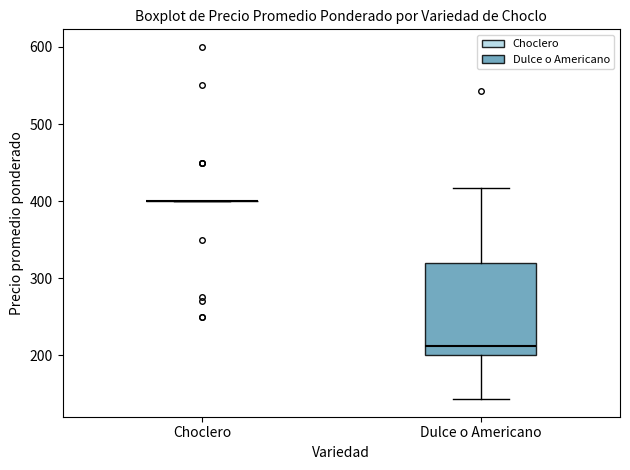

Reading left to right, read every box against the y-axis: the position of its median line, the range the box covers, and the ends of its whiskers. The values are not printed on the chart, so give them approximately, as read against the axis.

Choclero: box collapsed to a line at 400, whiskers 400 to 400
Dulce o Americano: median 210, box 200 to 320, whiskers 140 to 420